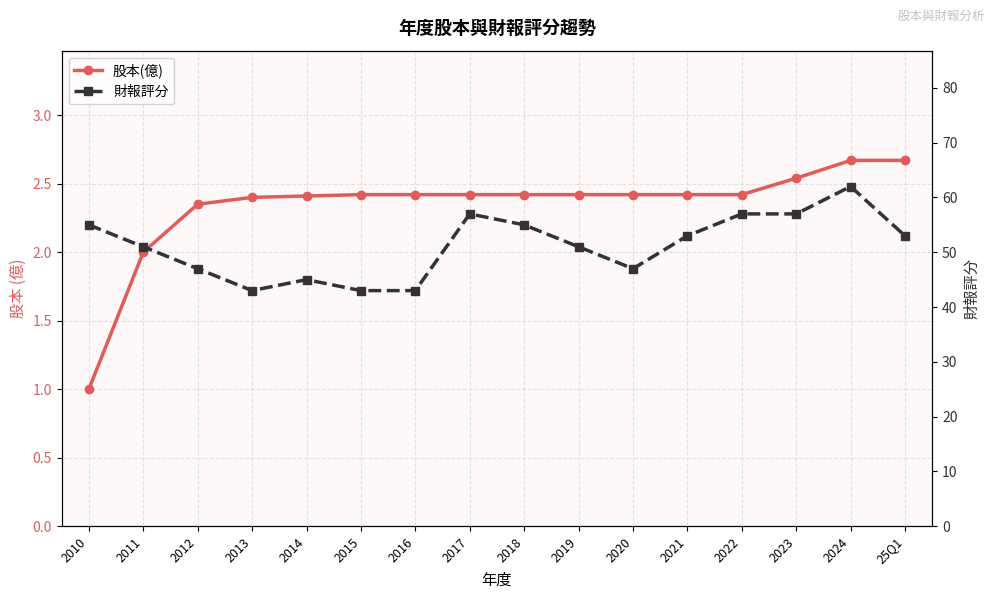

What are all the series names shown in the legend?

股本(億), 財報評分